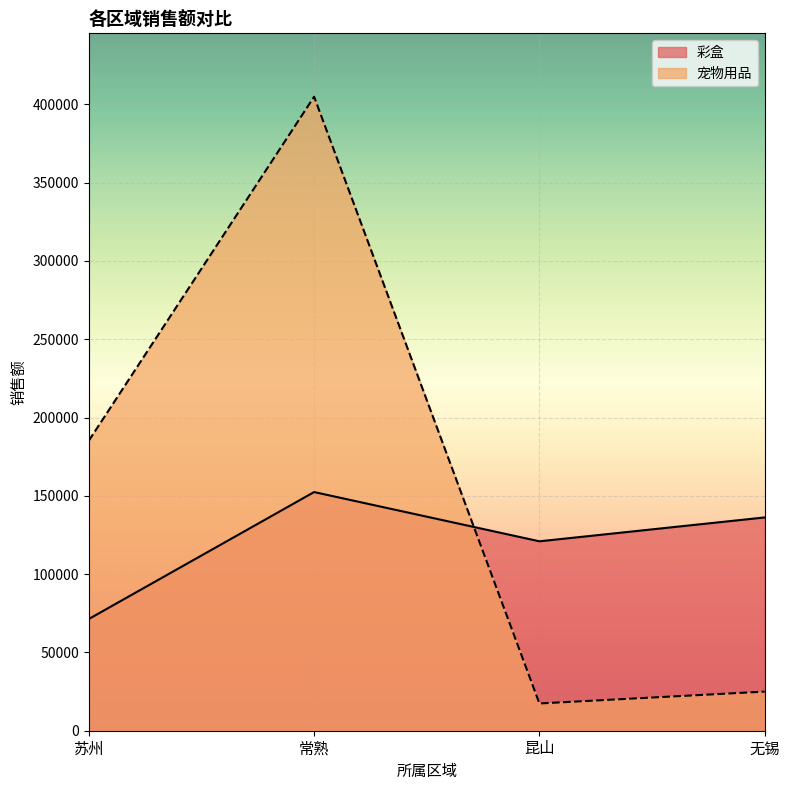

List the series in order of their peak value, lowest first.

彩盒, 宠物用品